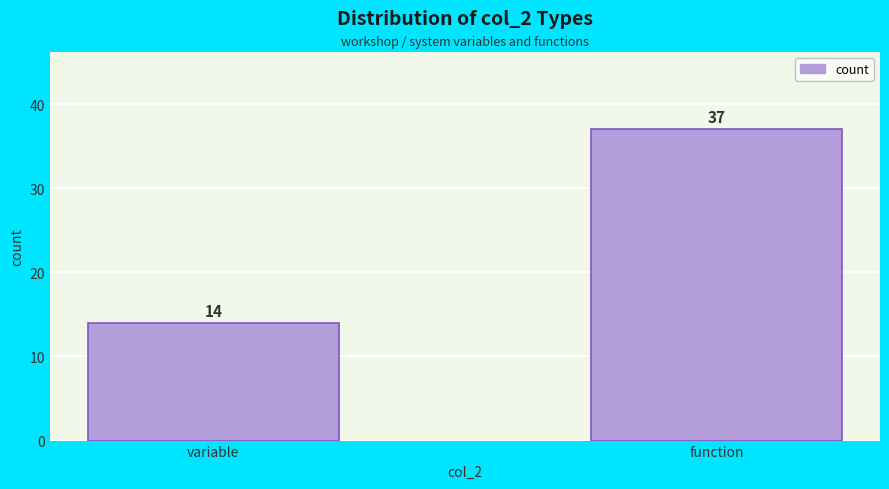

Reading right to left, transcribe all the data shown in this chart.

function=37	variable=14